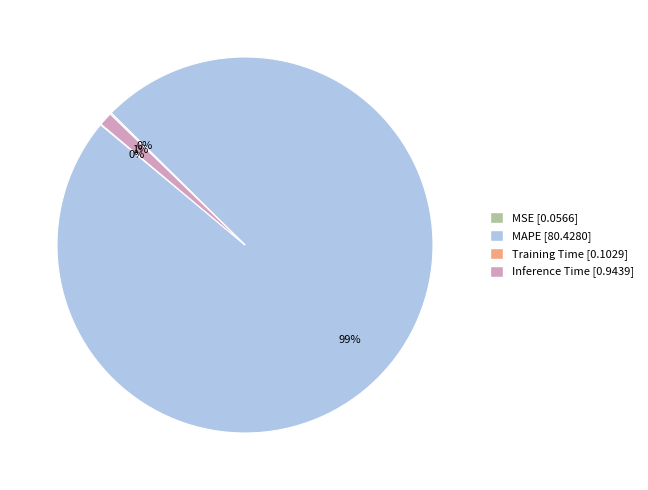

To the nearest percent, what is the difference between the largest and smallest slice percentages?

99%